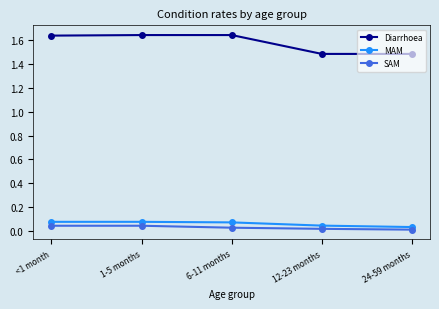

What is the label of the 3rd point from the right?

6-11 months